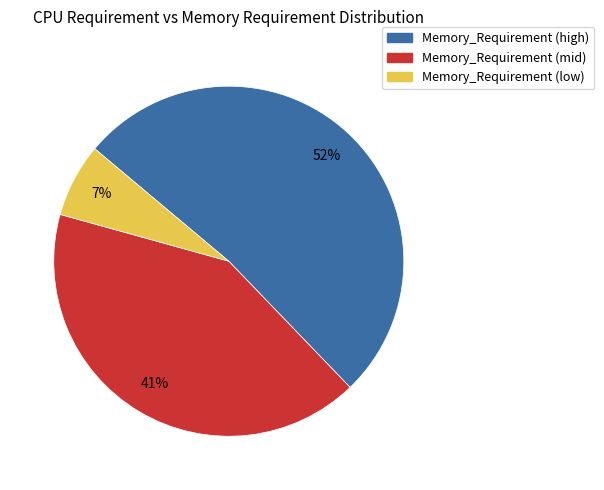

Which has a higher value, Memory_Requirement (high) or Memory_Requirement (mid)?

Memory_Requirement (high)